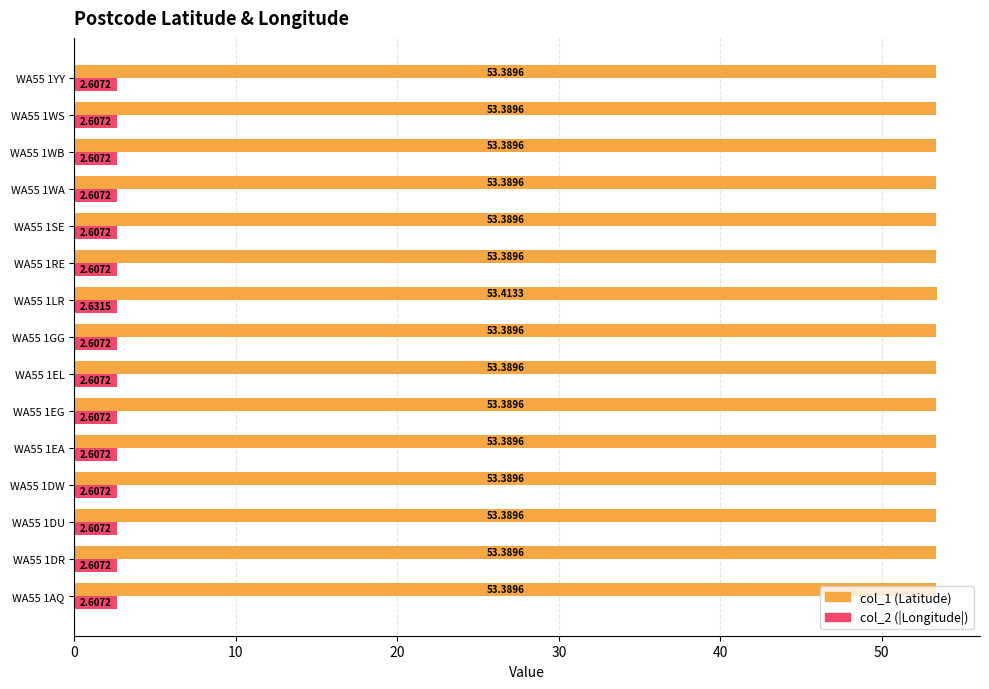

Count the number of categories in the chart.

15